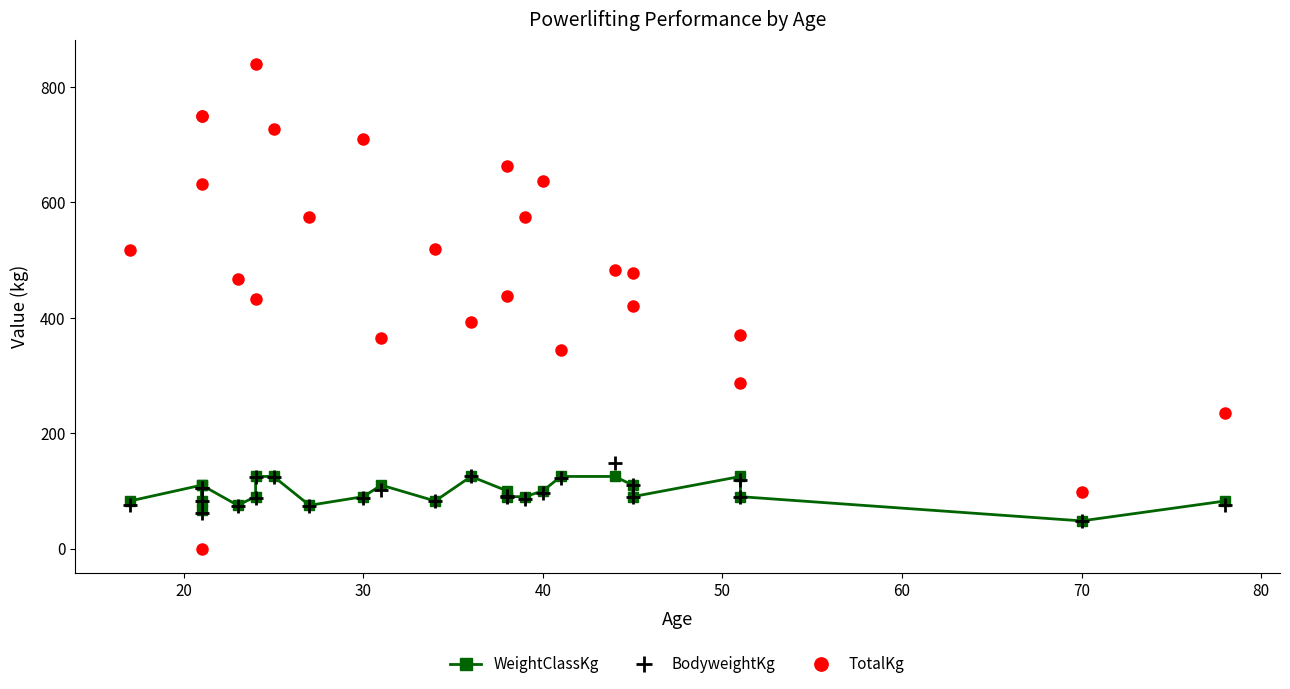

What are all the series names shown in the legend?

WeightClassKg, BodyweightKg, TotalKg